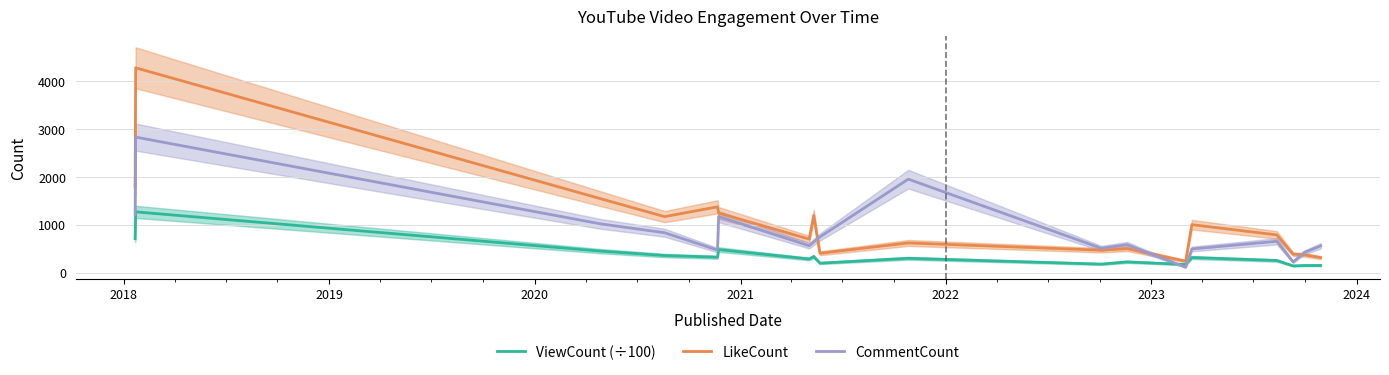

What is the lowest value of the ViewCount (÷100) series?

140.5